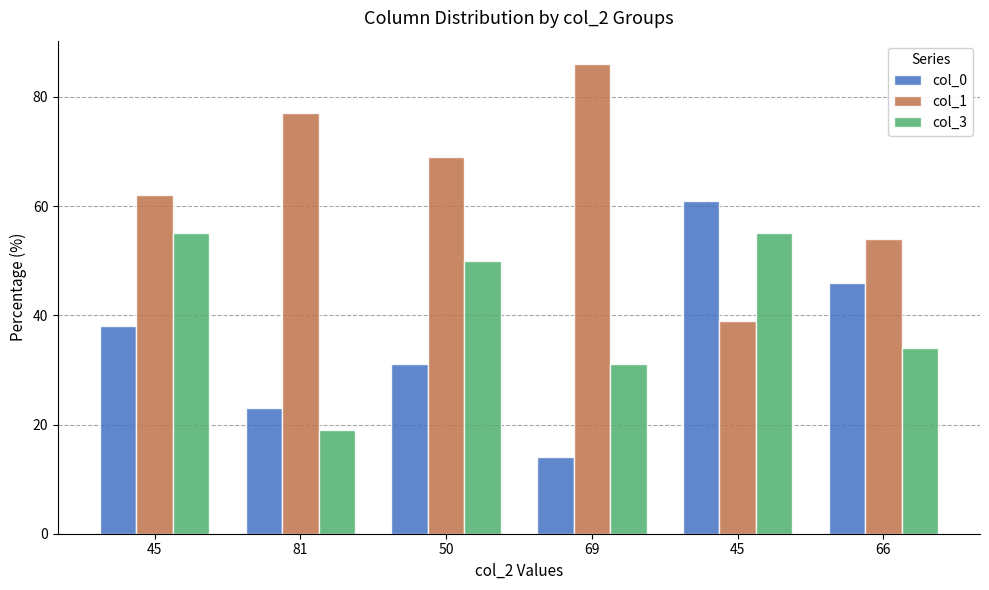

Which series changed the most between 81 and 45?

col_0